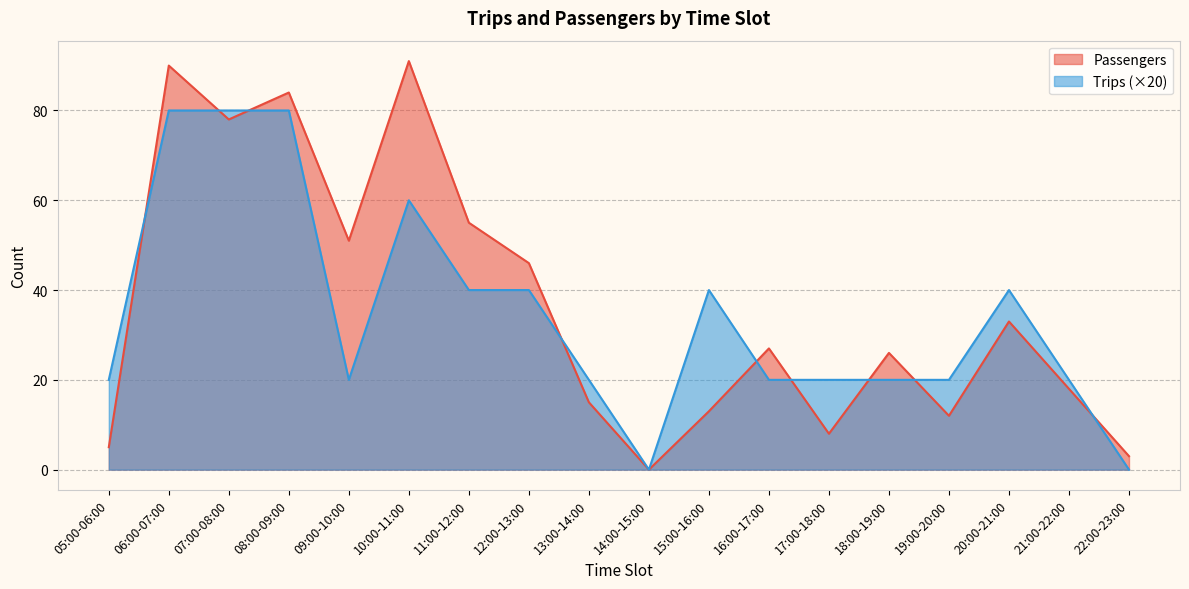

Reading right to left, what are all the values shown in this chart?

Passengers: 3	18	33	12	26	8	27	13	0	15	46	55	91	51	84	78	90	5
Trips: 0	20	40	20	20	20	20	40	0	20	40	40	60	20	80	80	80	20